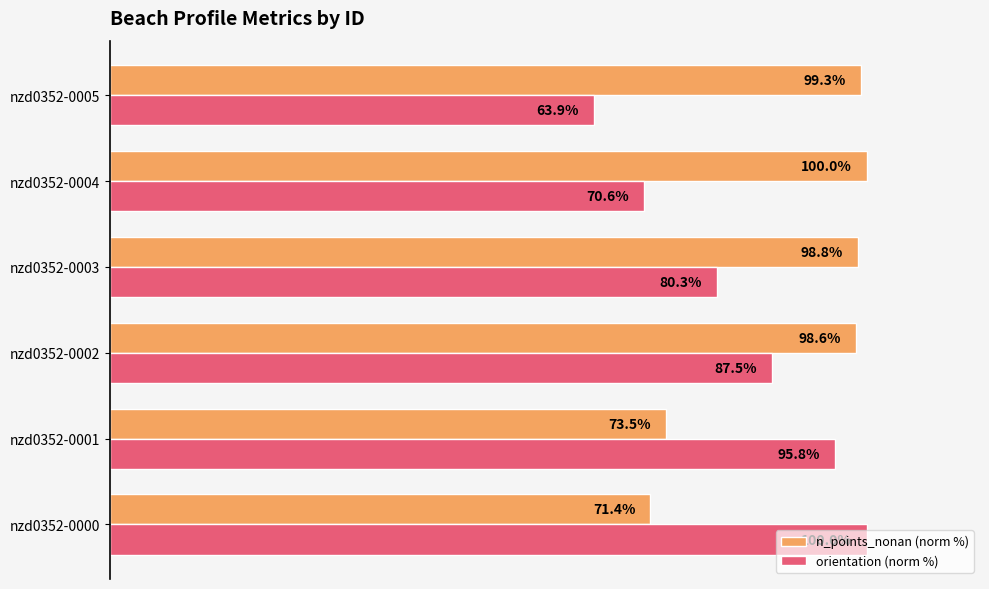

List the series in order of their overall mean, highest first.

n_points_nonan (norm %), orientation (norm %)